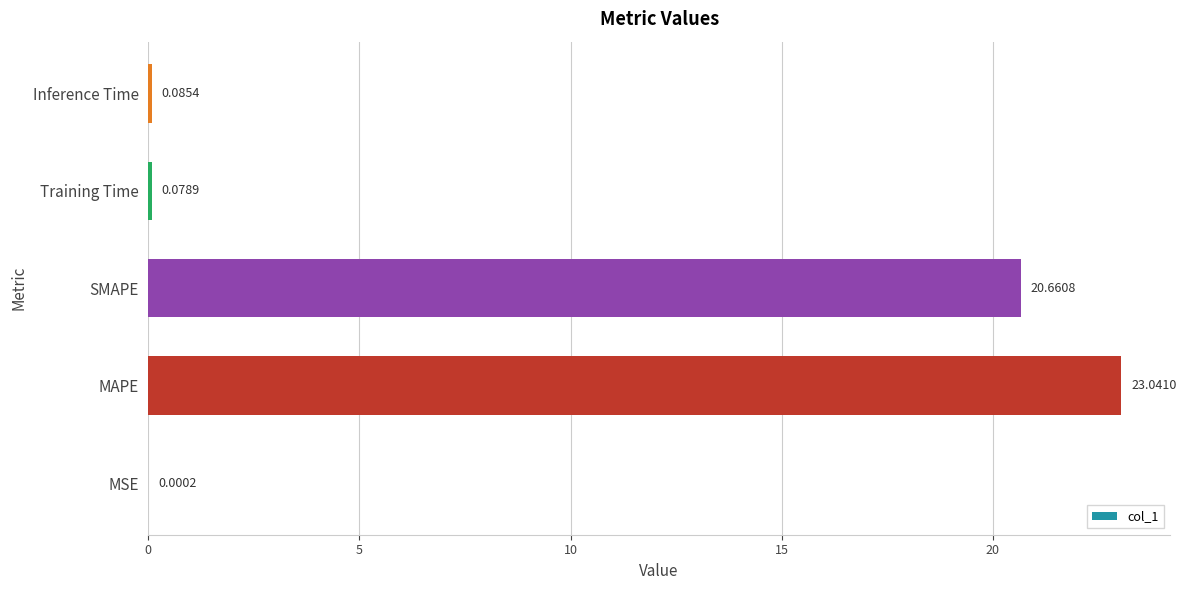

What is the change in value from SMAPE to Training Time?

-20.6